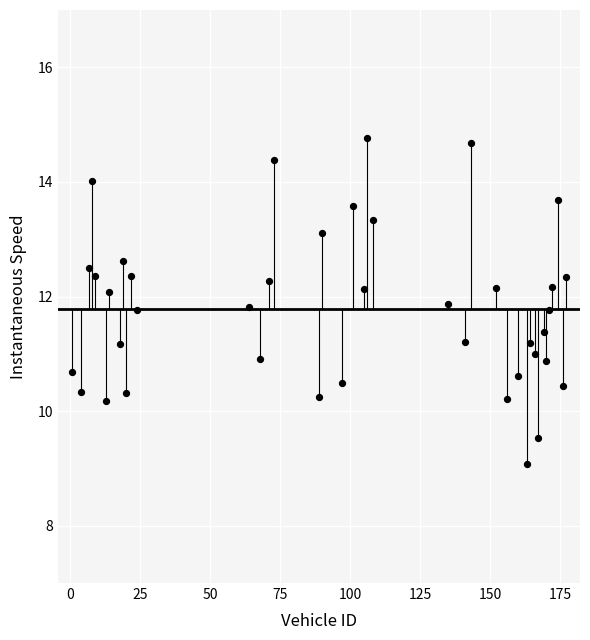

What is the range of Y values (max minus min)?

5.7